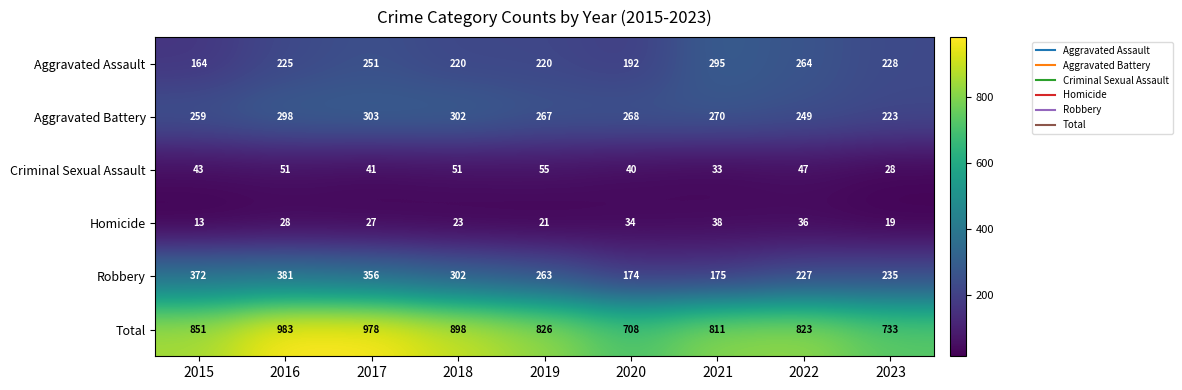

What is the minimum value for Criminal Sexual Assault?

28